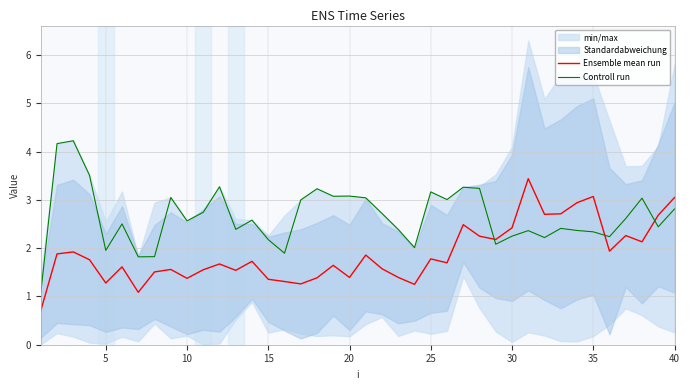

True or false: Ensemble mean run has a value of 0.5 at 20.

False